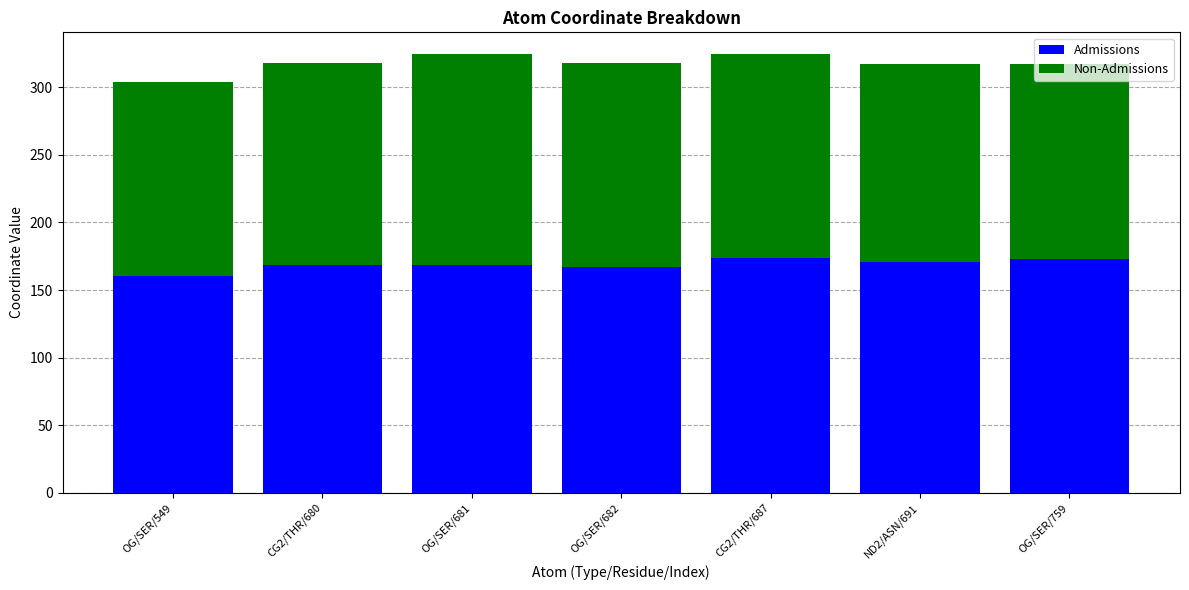

At which label does Admissions reach its minimum?

OG/SER/549